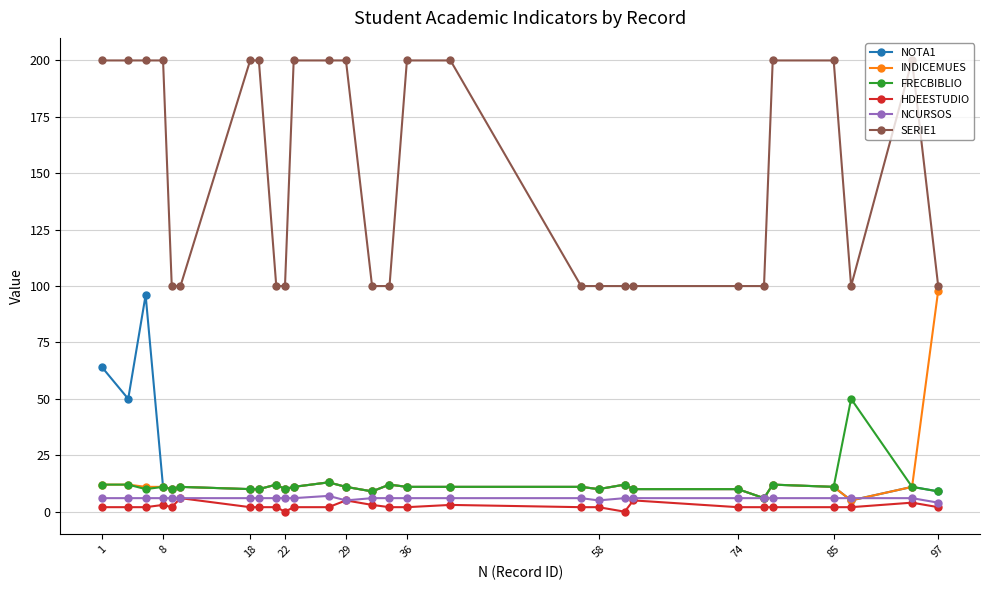

At how many categories does at least one series exceed 17?

28